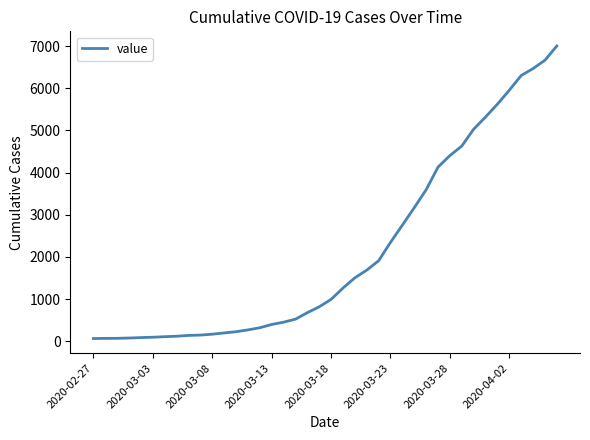

What is the sum of all values?

85760